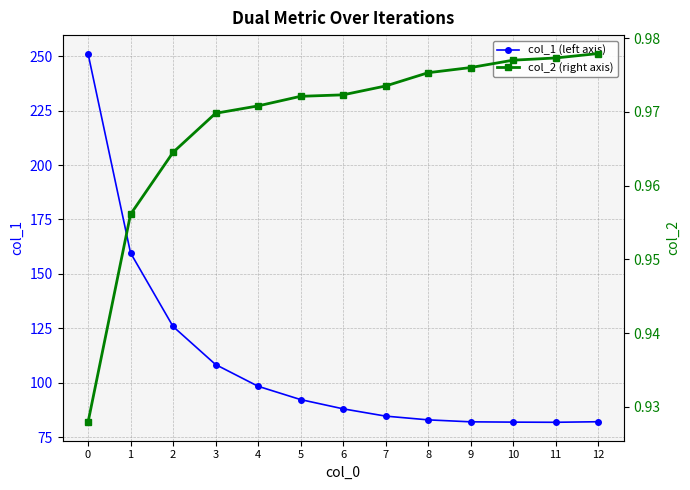

Reading left to right, what are all the values shown in this chart?

col_1 (left axis): 0=251.2	1=159.6	2=125.8	3=108.3	4=98.3	5=92.2	6=88.0	7=84.6	8=82.9	9=82.0	10=81.9	11=81.8	12=82.0
col_2 (right axis): 0=0.9	1=1.0	2=1.0	3=1.0	4=1.0	5=1.0	6=1.0	7=1.0	8=1.0	9=1.0	10=1.0	11=1.0	12=1.0